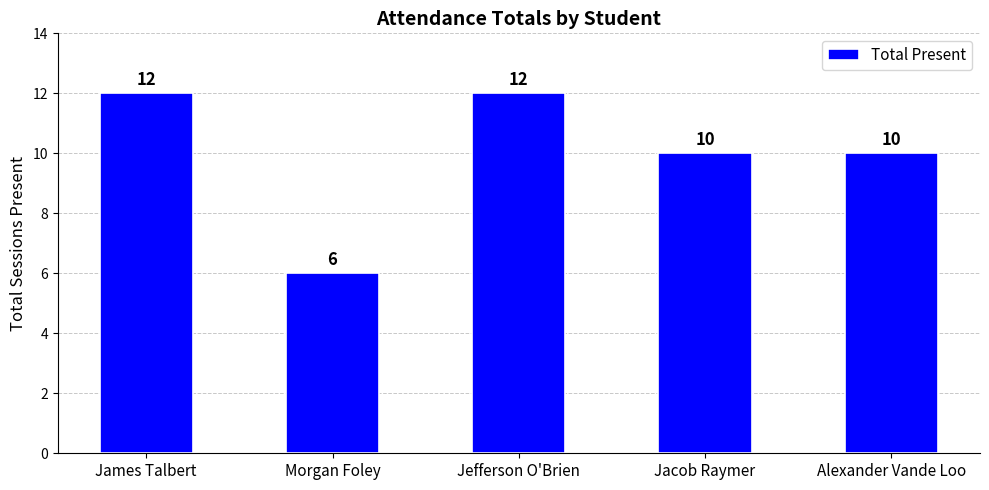

Count the number of data series in this chart.

1